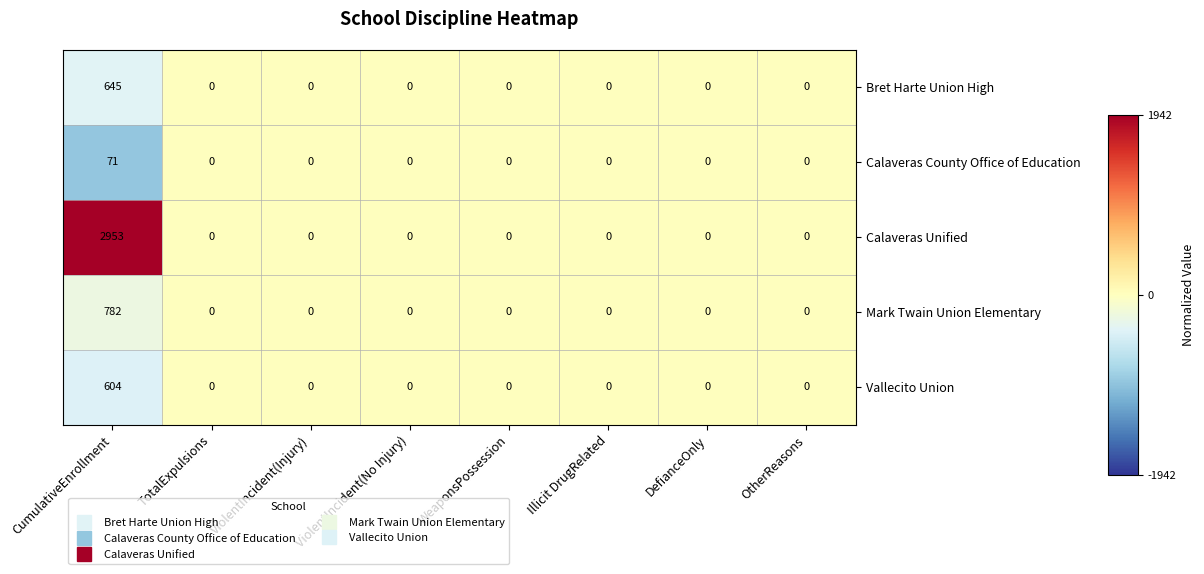

Which series has the largest total across all categories?

Calaveras Unified